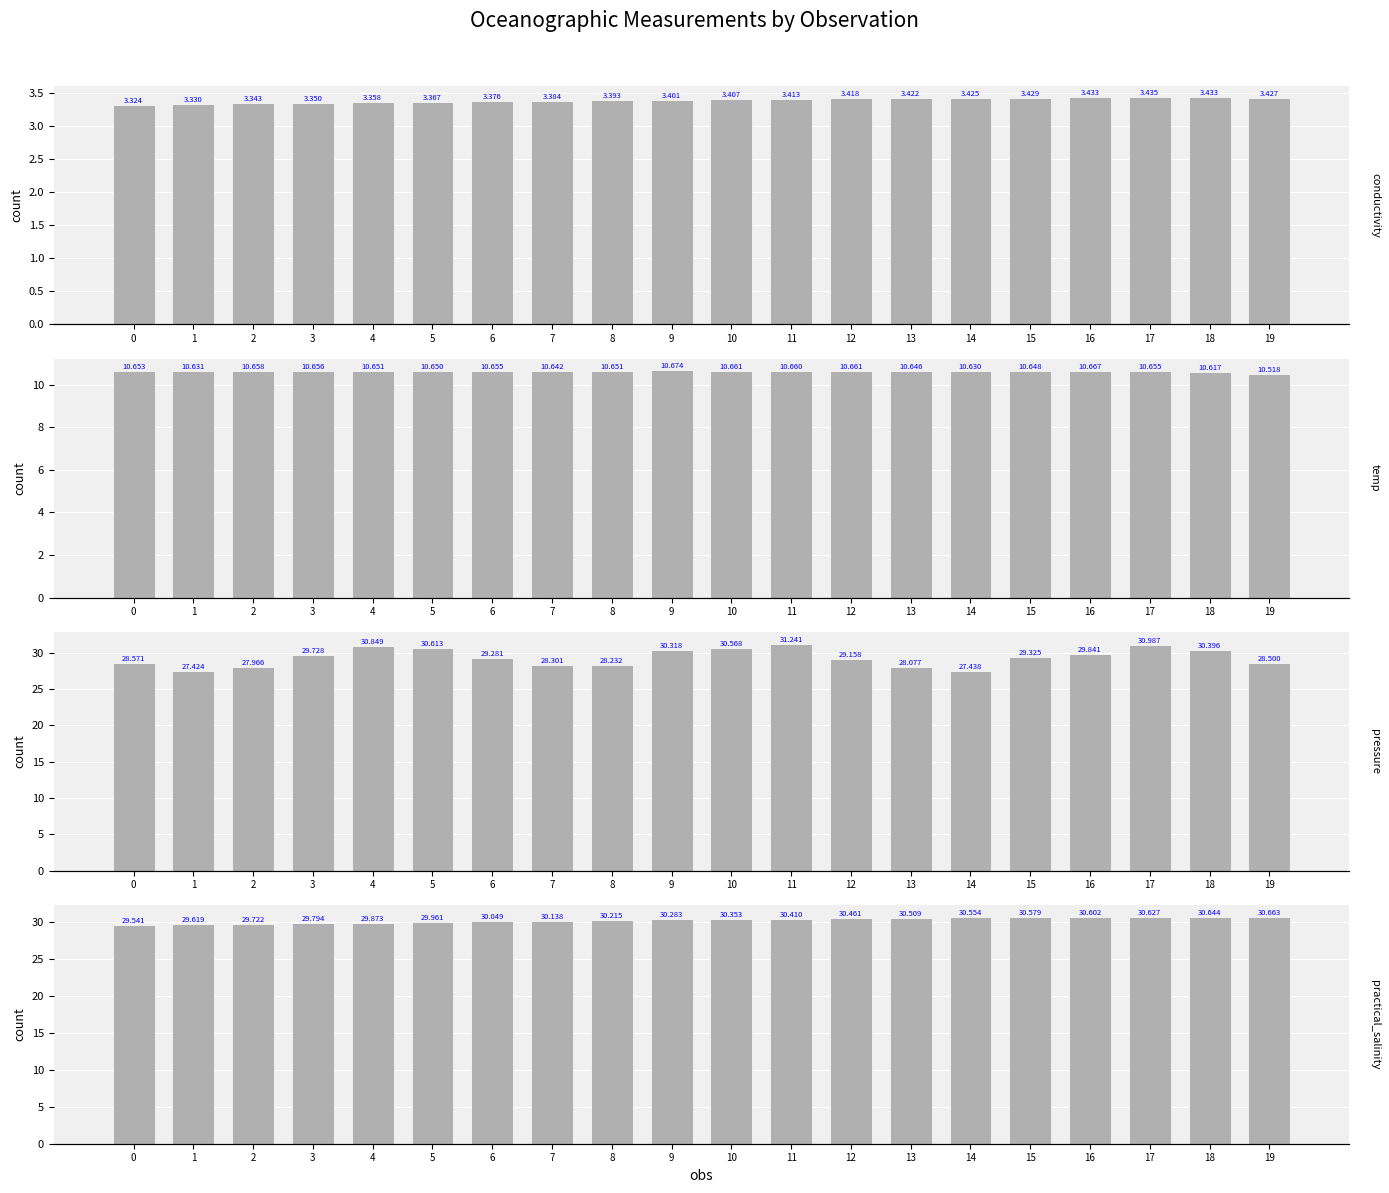

At how many categories does at least one series exceed 28?

20